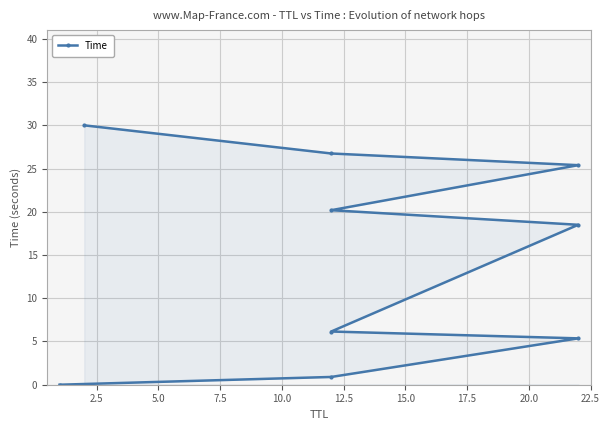

True or false: the data has more than 0 interior local peaks.

False